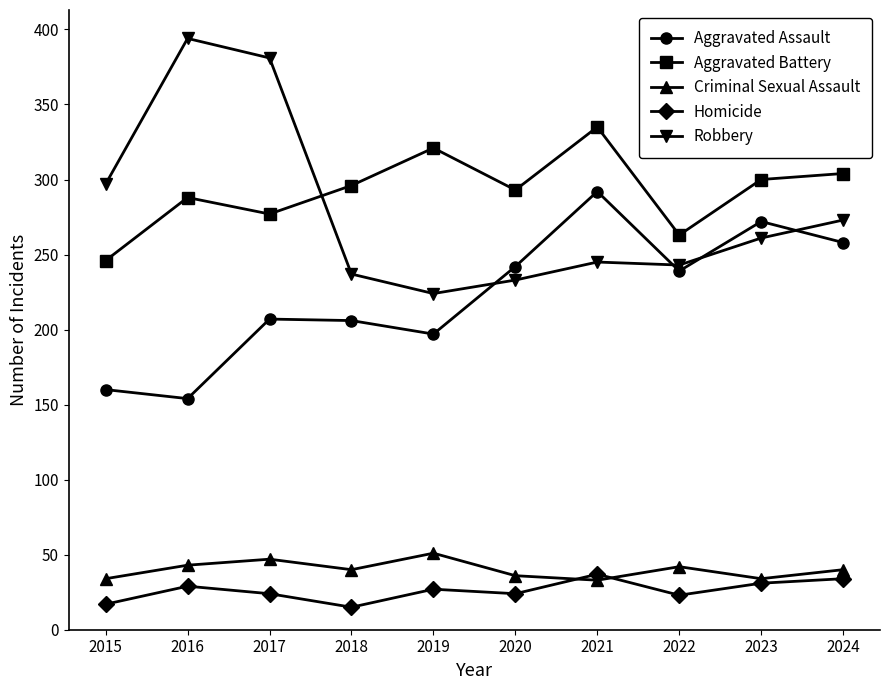

Which series has the widest spread of values?

Robbery